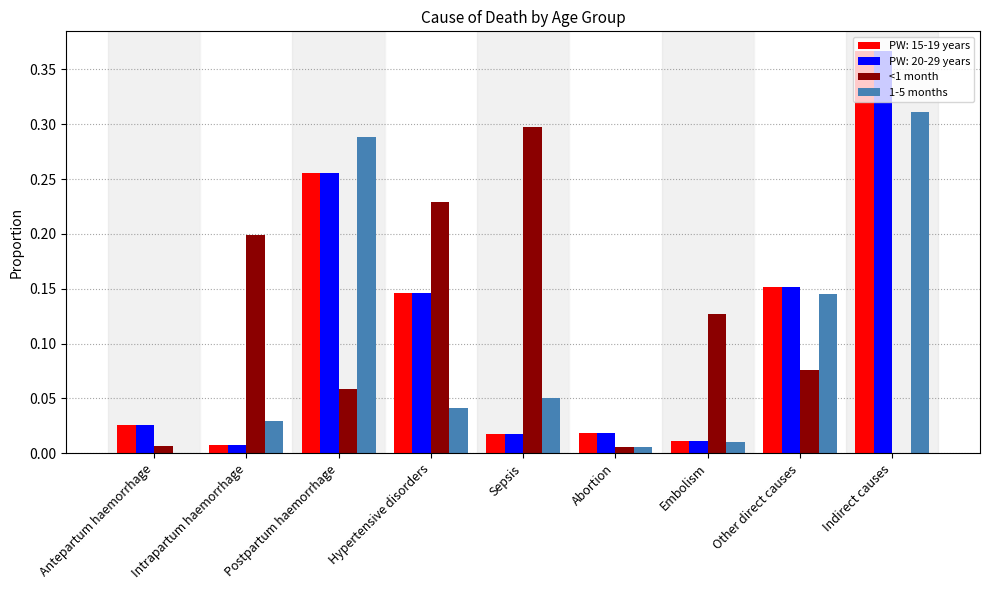

What are all the series names shown in the legend?

PW: 15-19 years, PW: 20-29 years, <1 month, 1-5 months